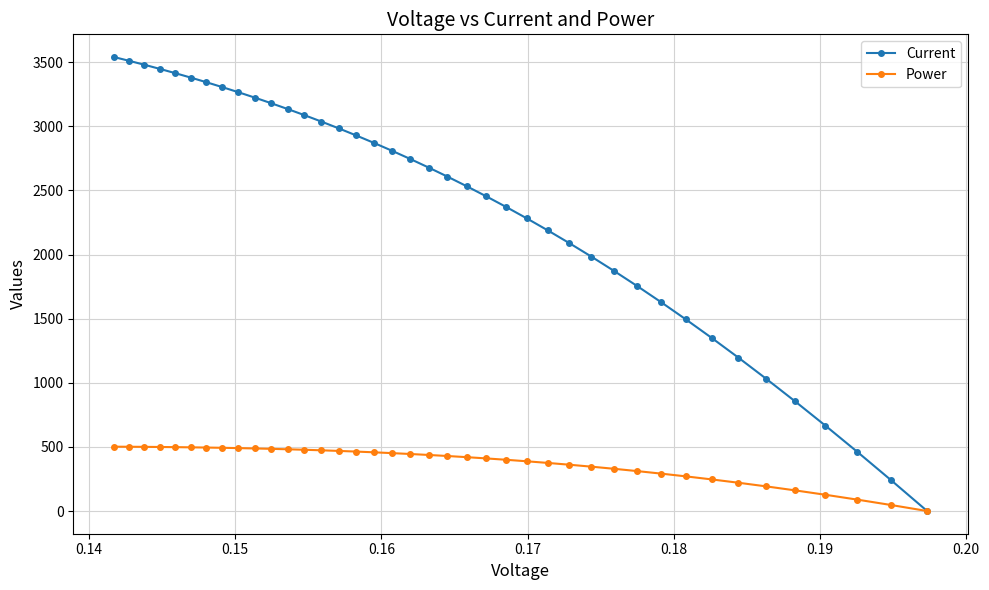

Which series has the largest total across all categories?

Current